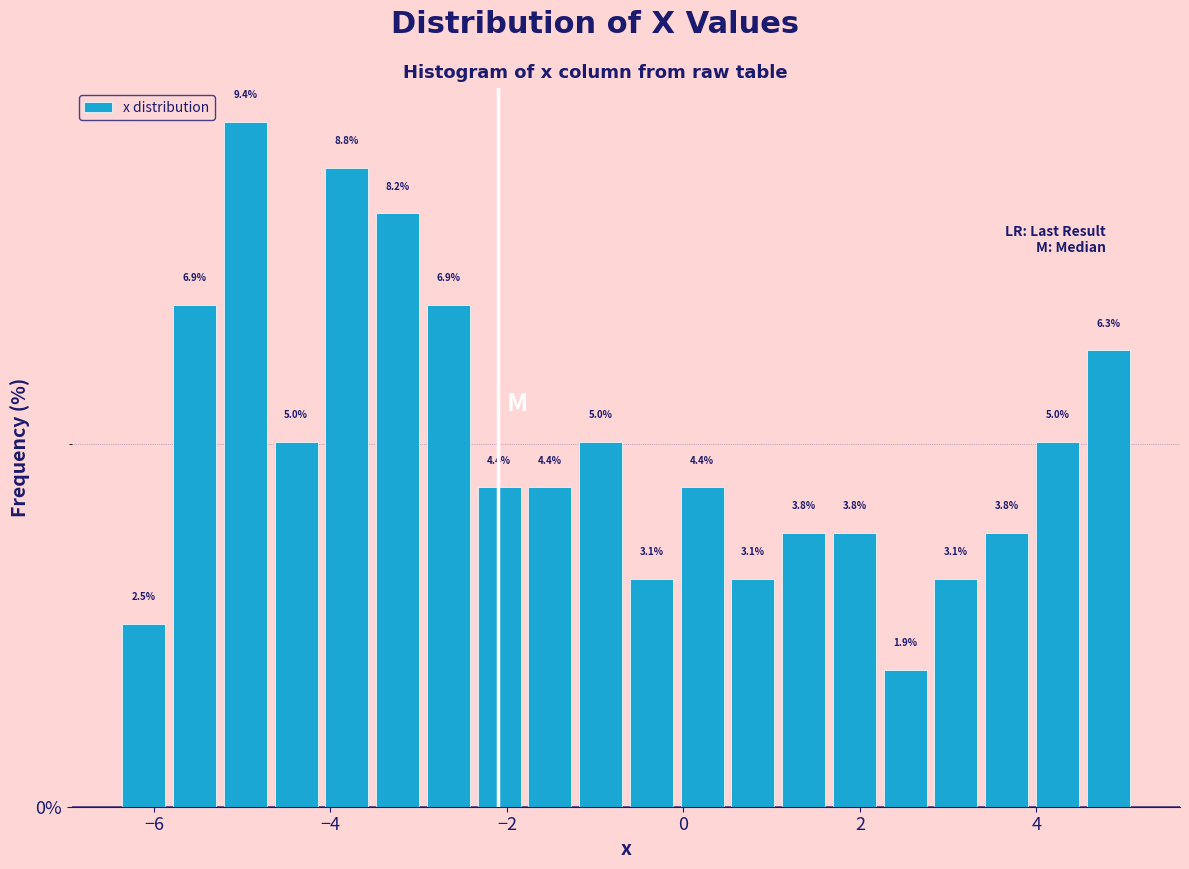

Read against the x-axis, roughly where is the centre of the tallest bar?

-5.0